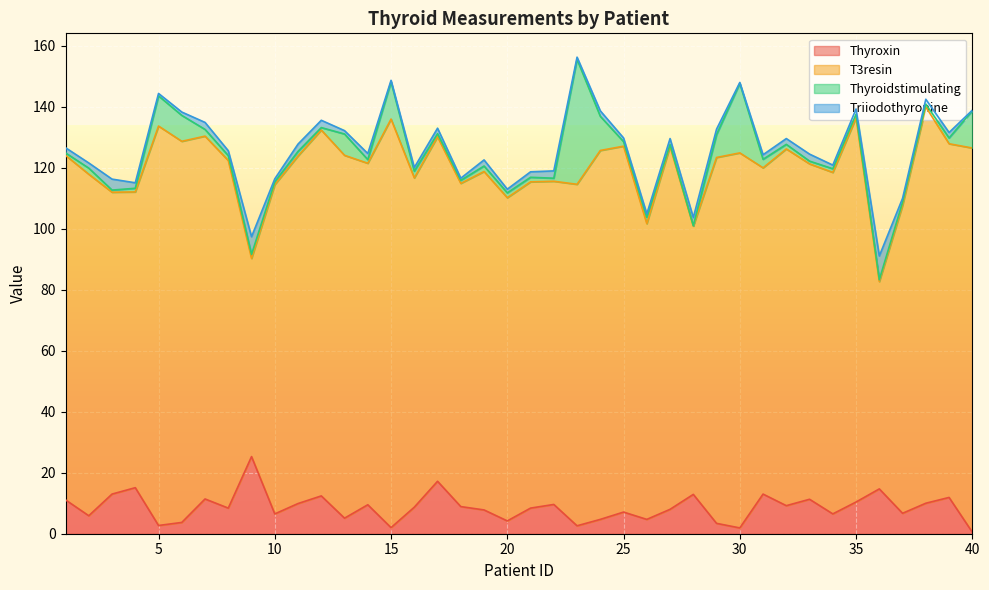

At how many categories does at least one series exceed 95?

37